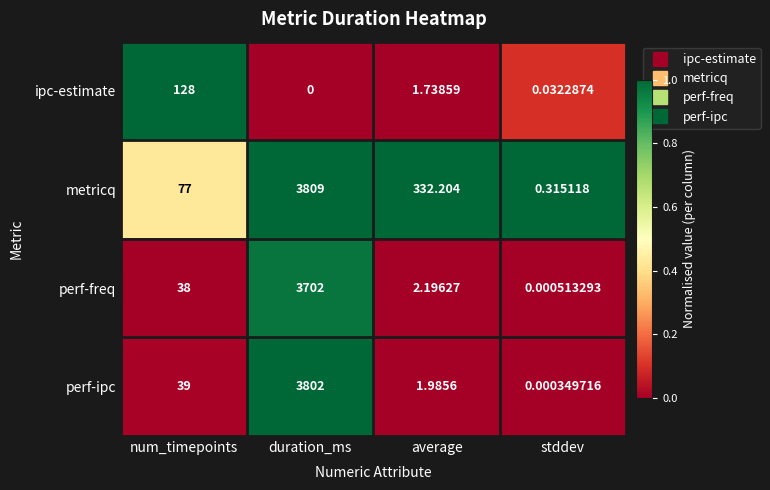

List the series in order of their peak value, highest first.

metricq, perf-ipc, perf-freq, ipc-estimate